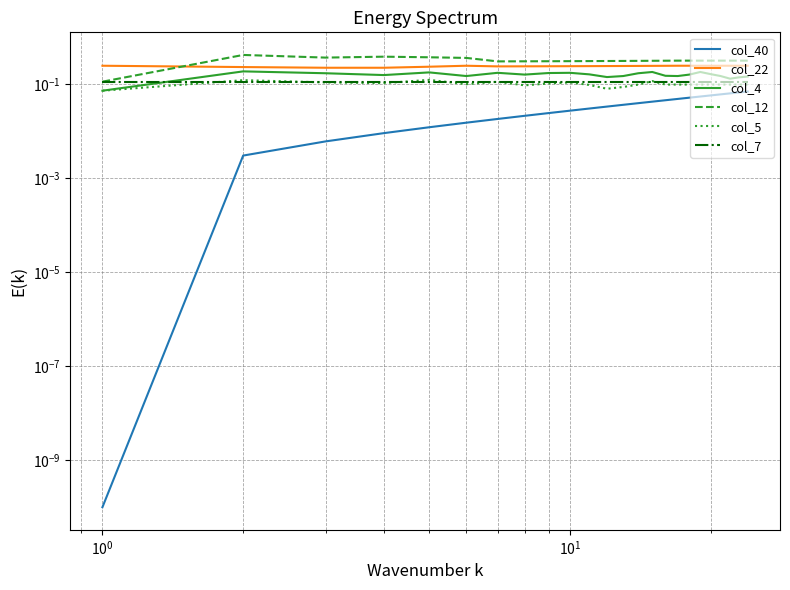

True or false: col_12 and col_22 cross at least once.

True